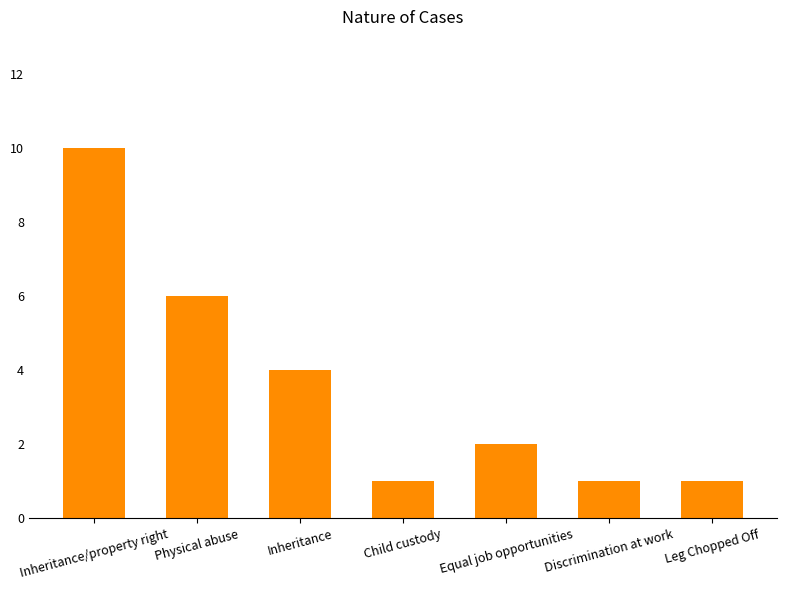

The value at Inheritance is 4. True or false?

True